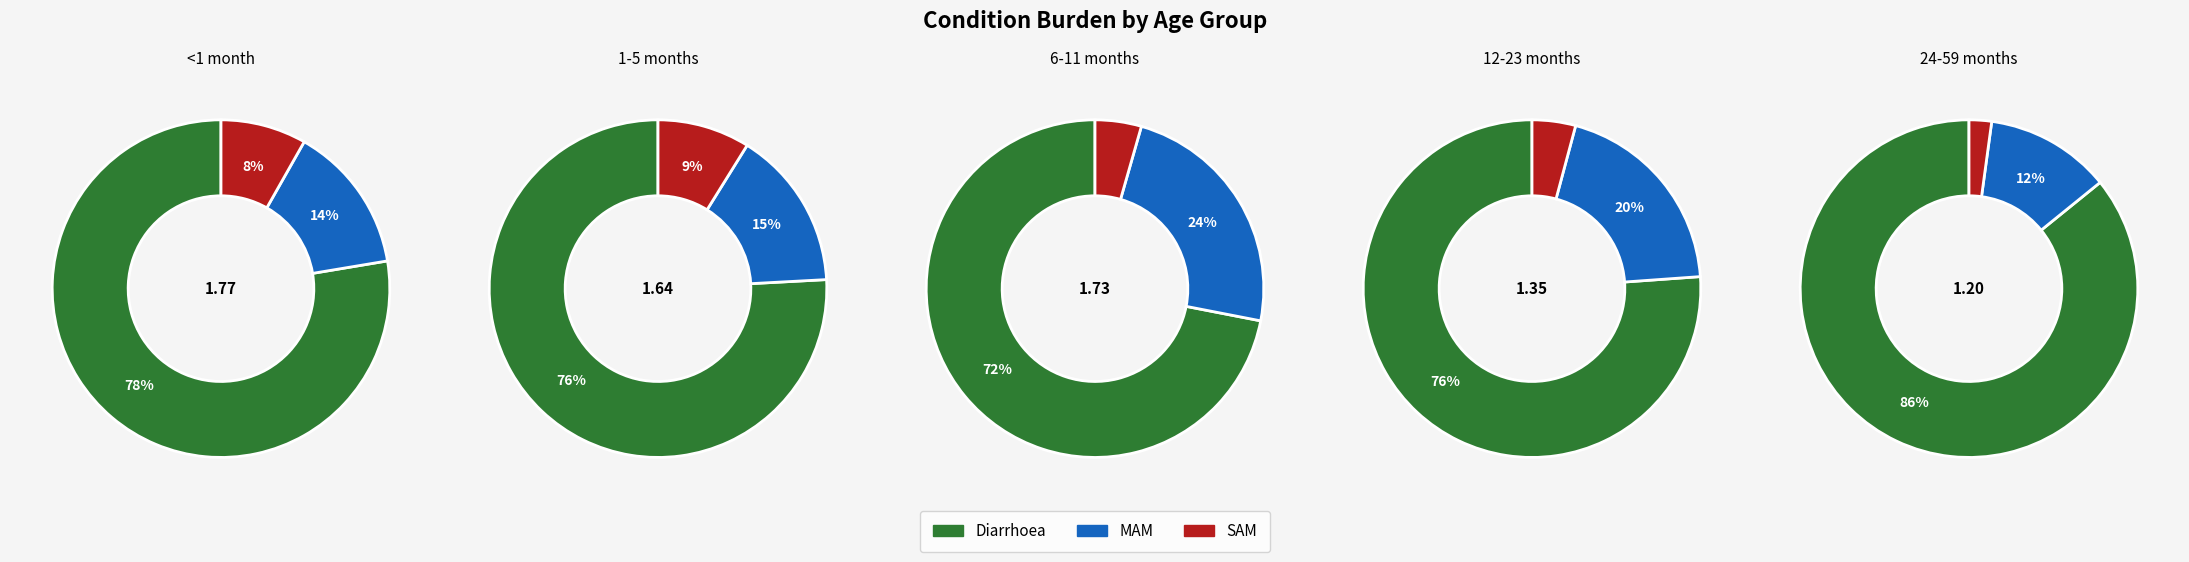

What is the largest slice in the pie chart?

Diarrhoea